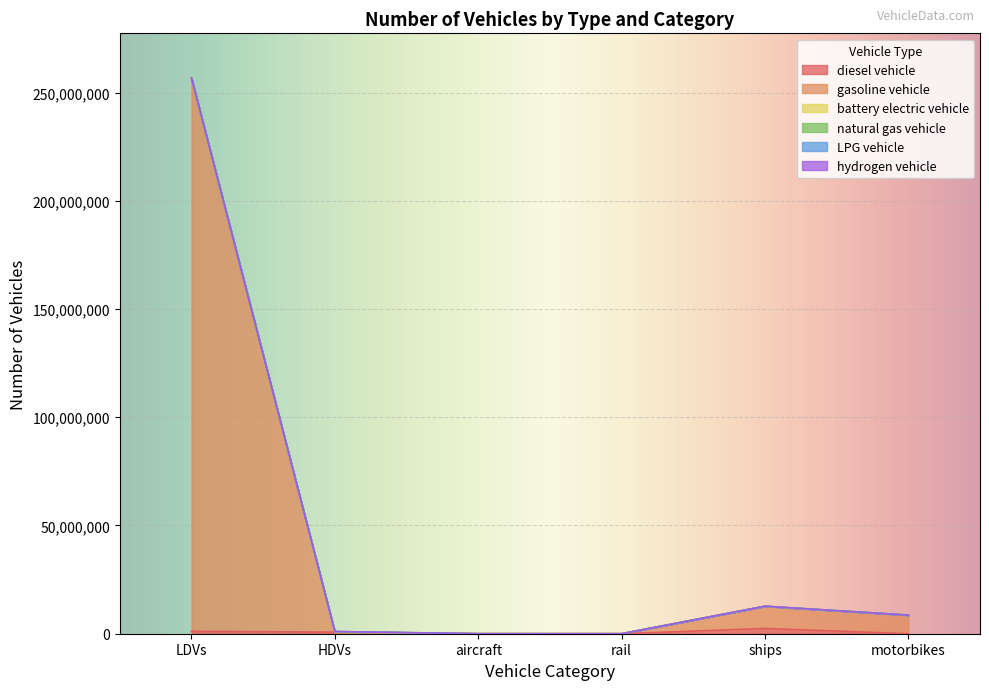

Which category has the lowest value in the diesel vehicle series?

motorbikes